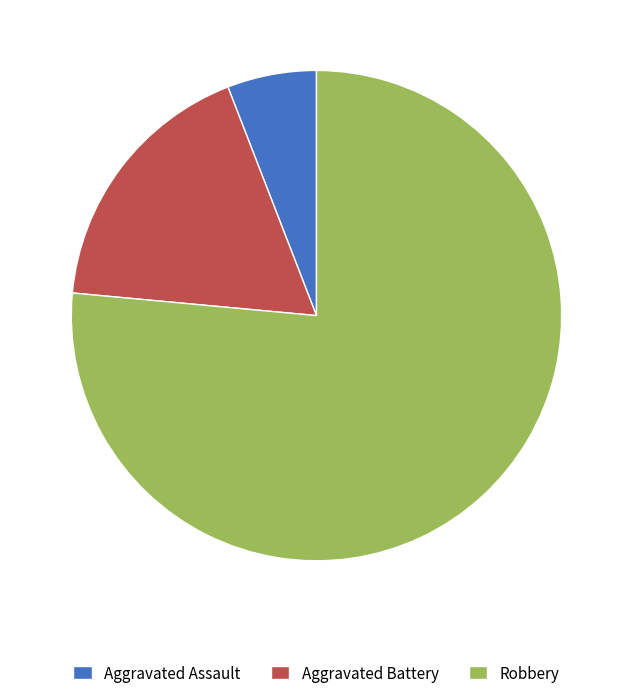

What is the smallest slice in the pie chart?

Aggravated Assault